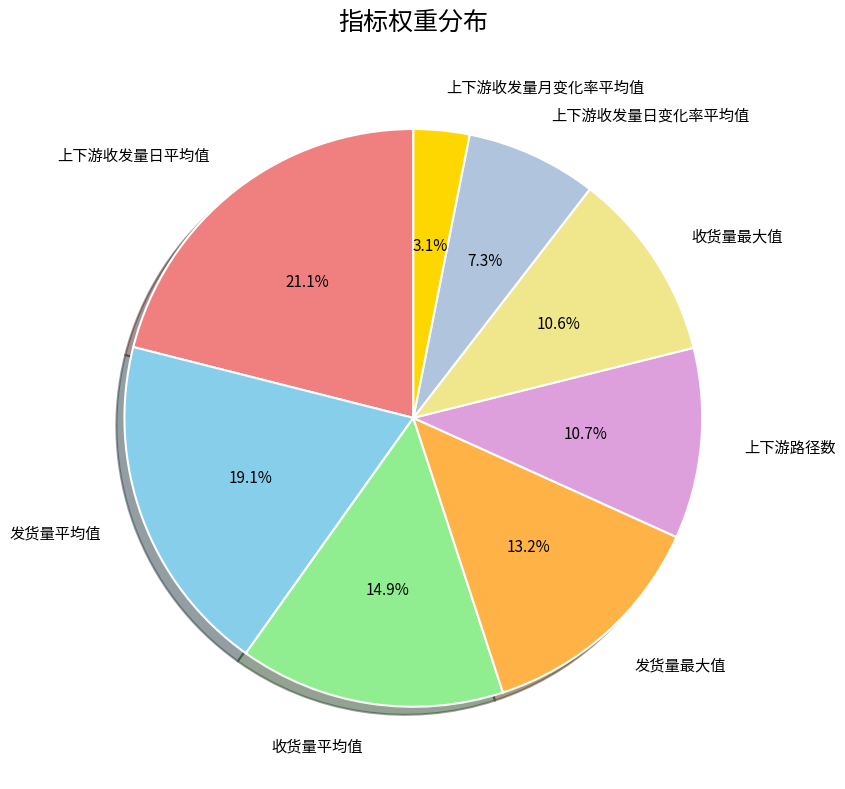

True or false: 上下游收发量月变化率平均值 accounts for 3% of the total.

True